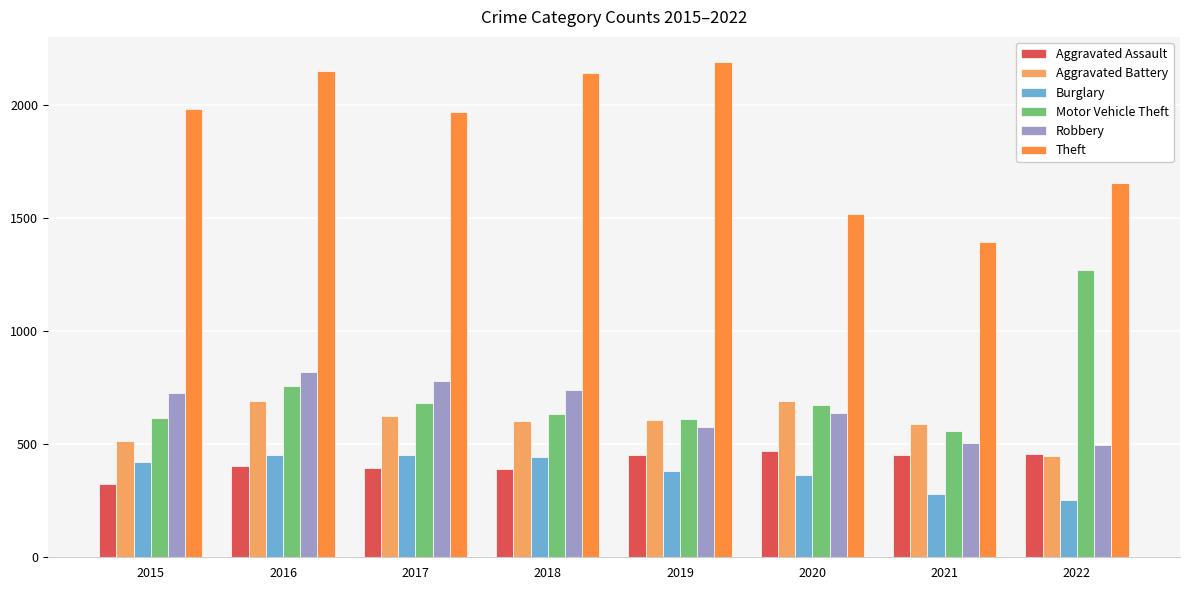

Which series has the largest range (max minus min)?

Theft